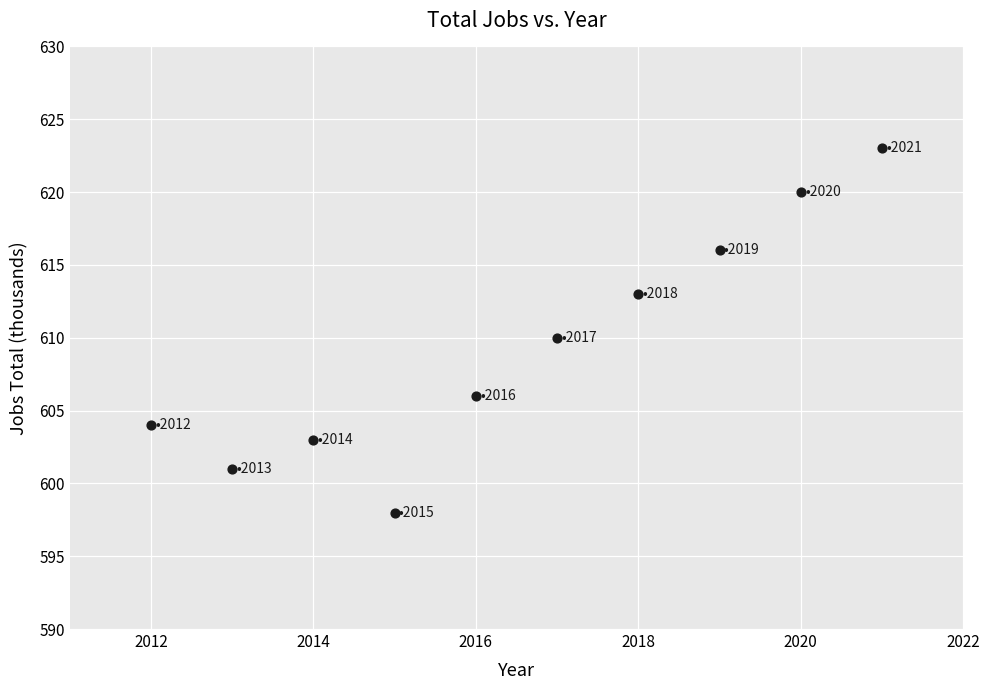

What is the average X value?

2016